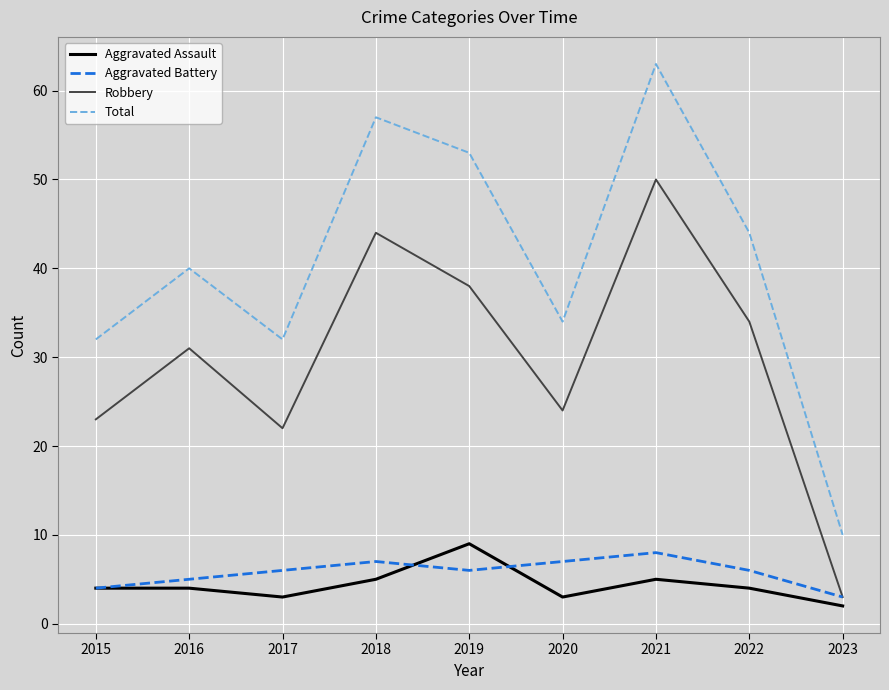

Which series has the largest total across all categories?

Total